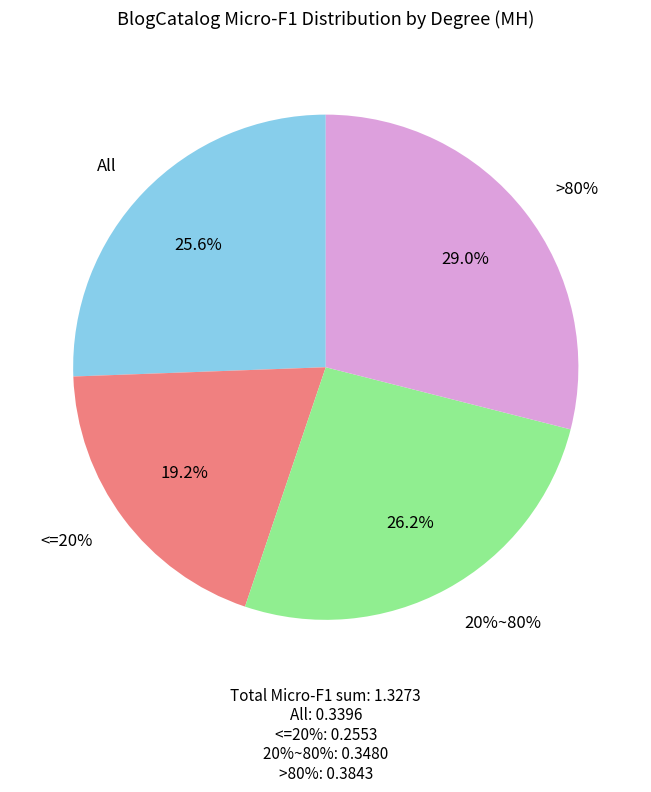

What percentage is NOT represented by All?

74.4%